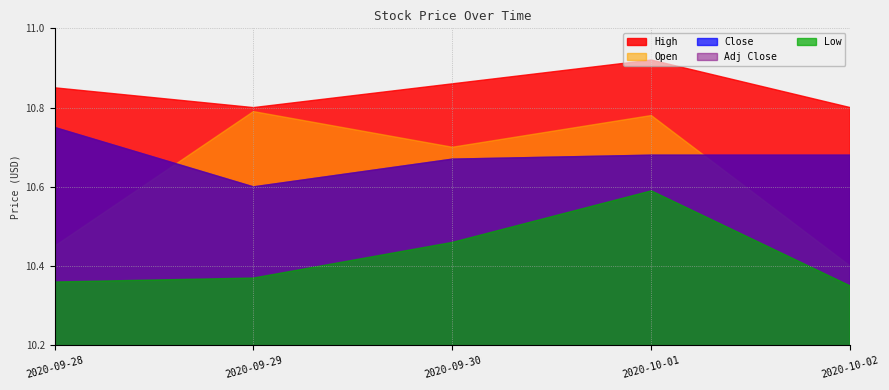

What value does the Low series have at 2020-09-29?

10.4